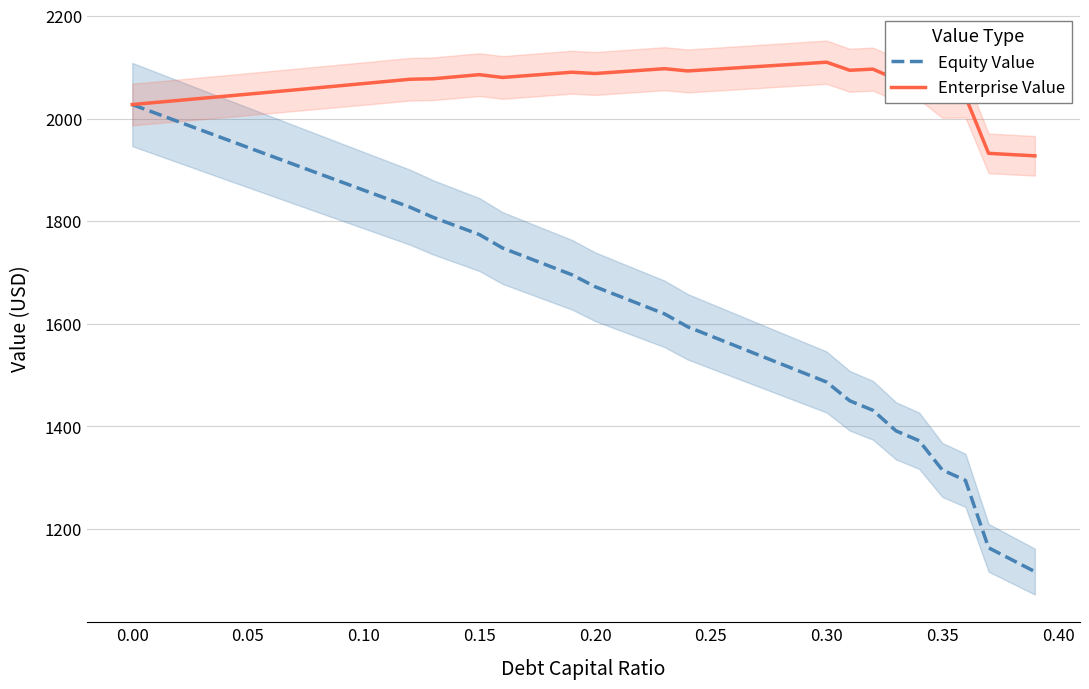

What is the minimum value for Enterprise Value?

1927.3